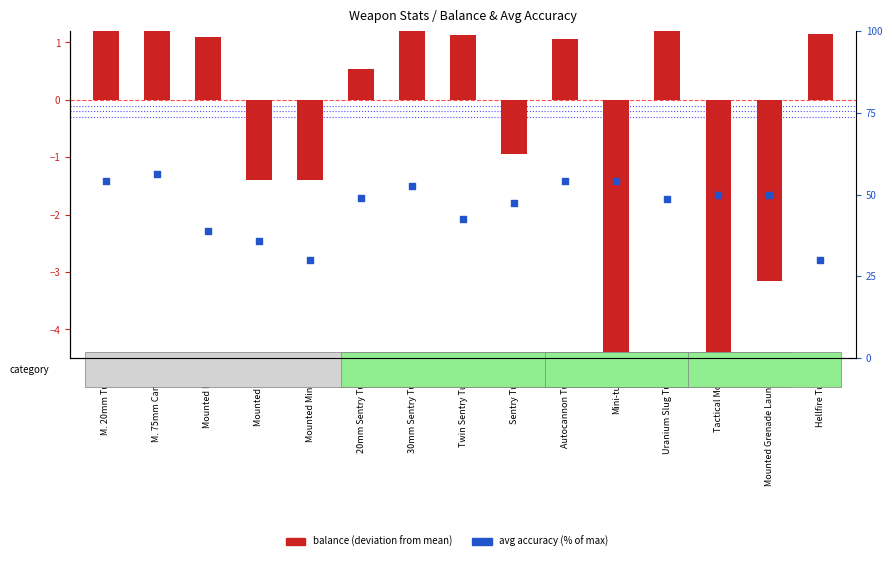

Which series has the largest total across all categories?

avg accuracy (%)